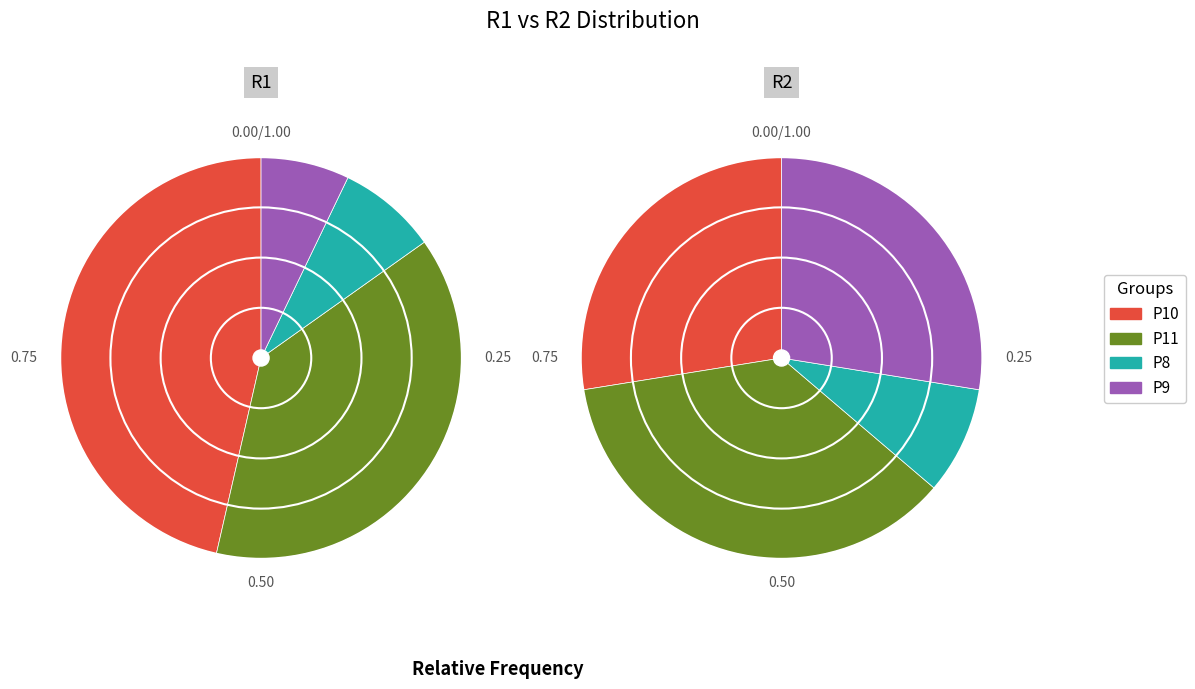

The P10 slice represents 46% of the pie. True or false?

True